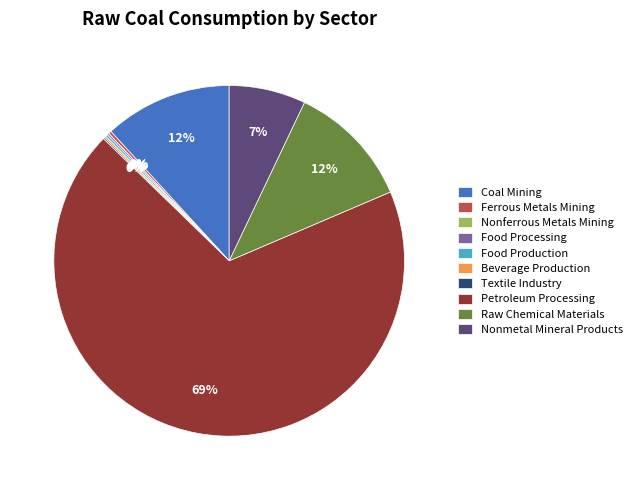

To the nearest percent, what is the difference between the largest and smallest slice percentages?

69%